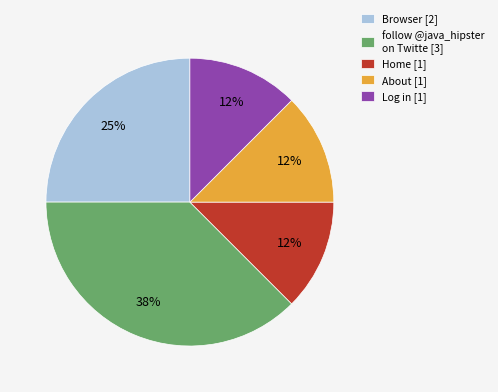

How many segments does this pie chart have?

5